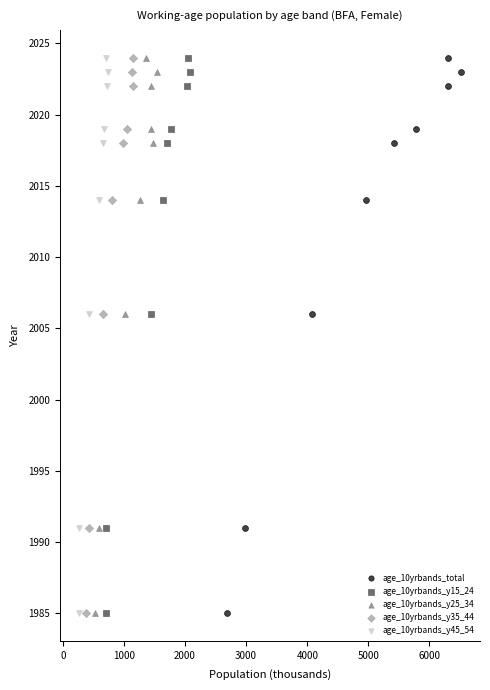

What are all the series names shown in the legend?

age_10yrbands_total, age_10yrbands_y15_24, age_10yrbands_y25_34, age_10yrbands_y35_44, age_10yrbands_y45_54